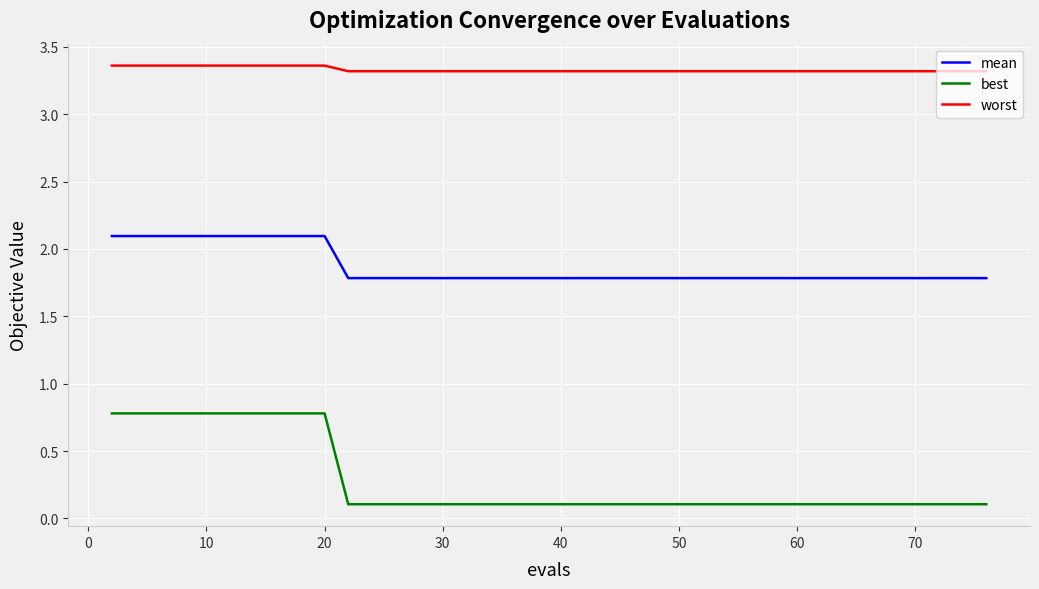

What is the highest value of the best series?

0.8